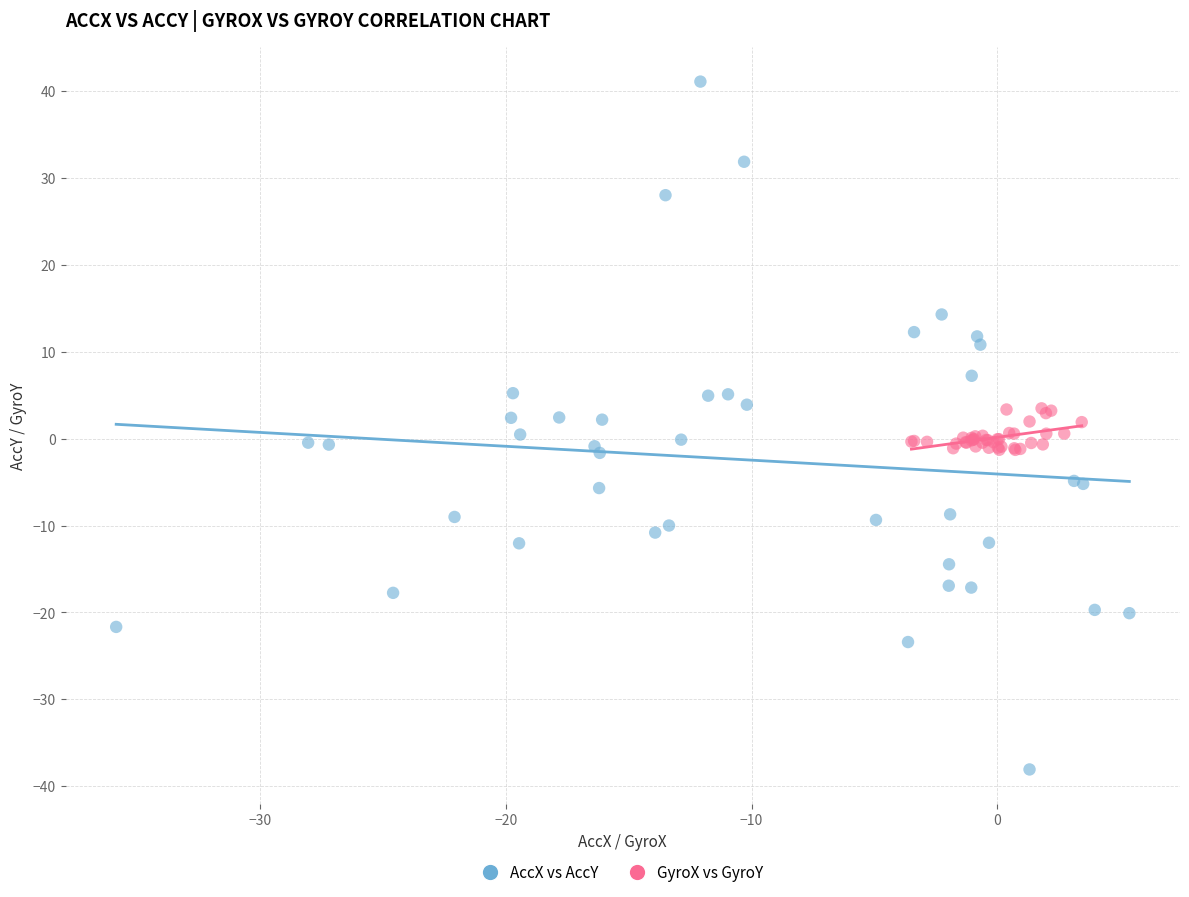

Which series contains the lowest Y value?

AccX vs AccY